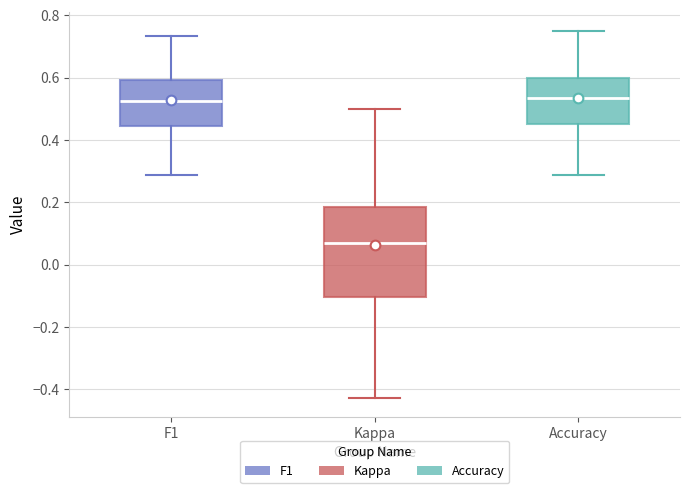

Reading left to right, read every box against the y-axis: the position of its median line, the range the box covers, and the ends of its whiskers. The values are not printed on the chart, so give them approximately, as read against the axis.

F1: median 0.52, box 0.44 to 0.60, whiskers 0.28 to 0.74
Kappa: median 0.06, box -0.10 to 0.18, whiskers -0.42 to 0.50
Accuracy: median 0.54, box 0.46 to 0.60, whiskers 0.28 to 0.76